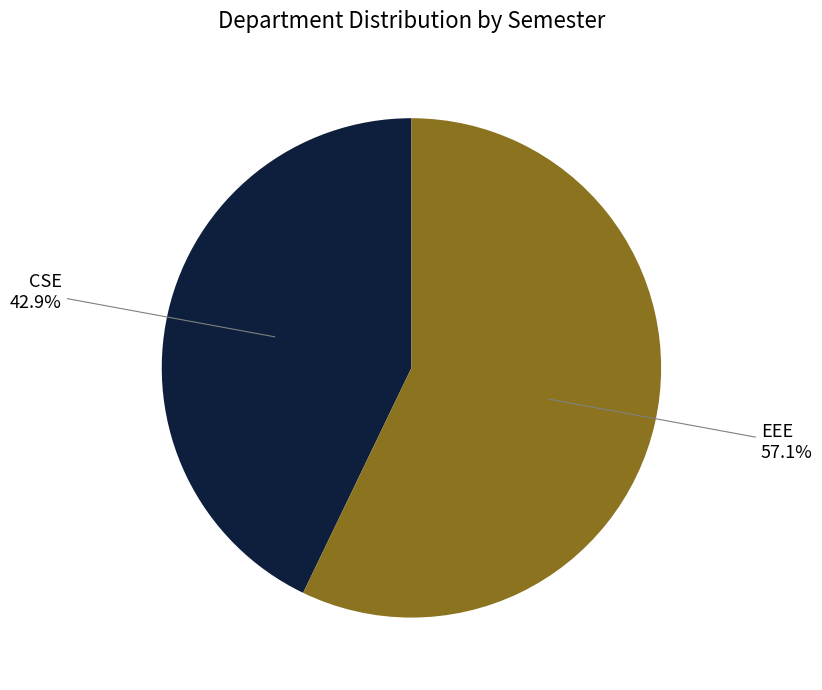

How many segments does this pie chart have?

2